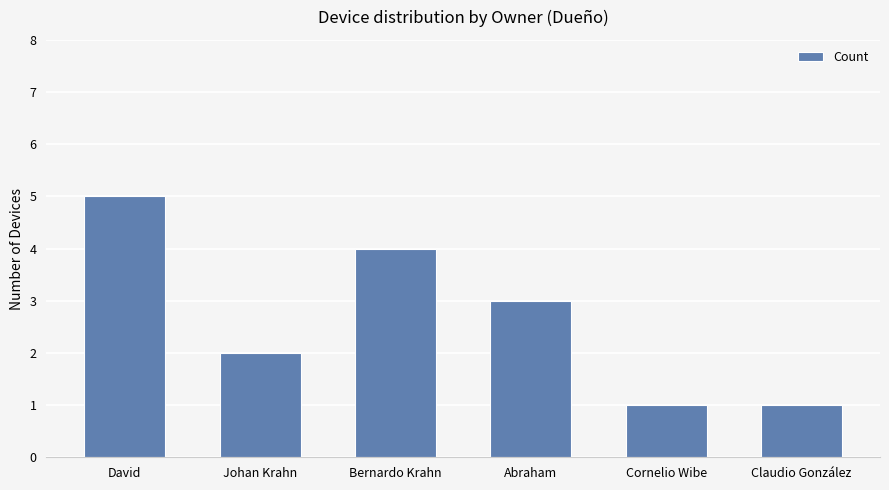

Where is the data nearest to the value 3?

Abraham